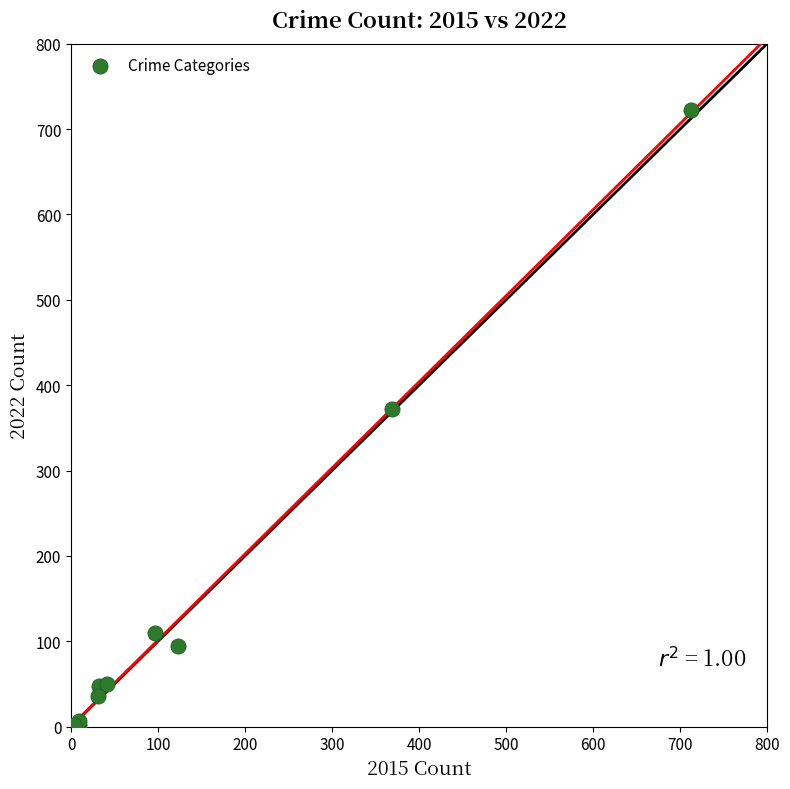

What Y value in the scatter plot is closest to 362?

372